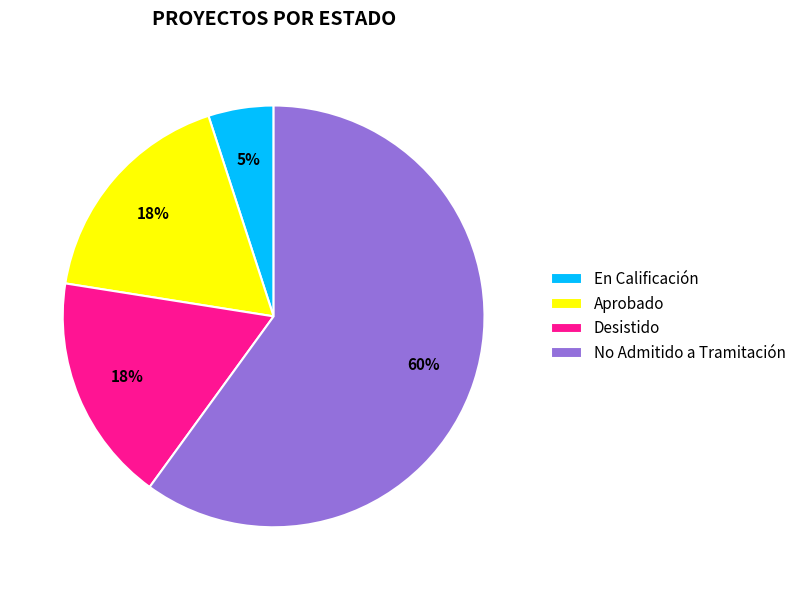

Which category has the smallest portion of the pie?

En Calificación